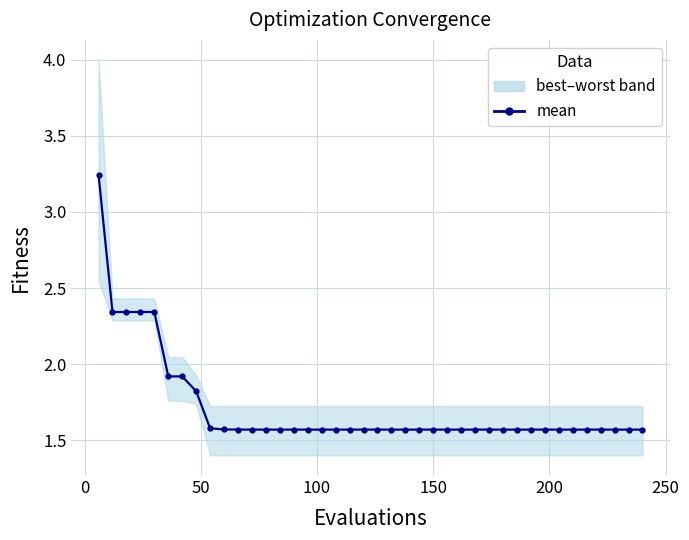

Count the number of categories in the chart.

40